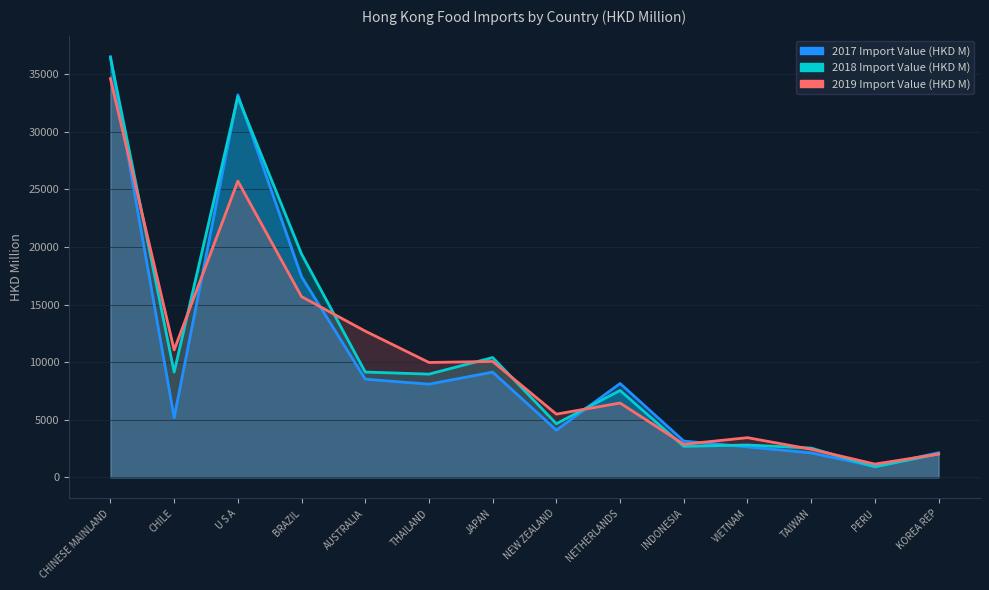

What is the average value of the 2017 Import Value (HKD M) series?

10094.7